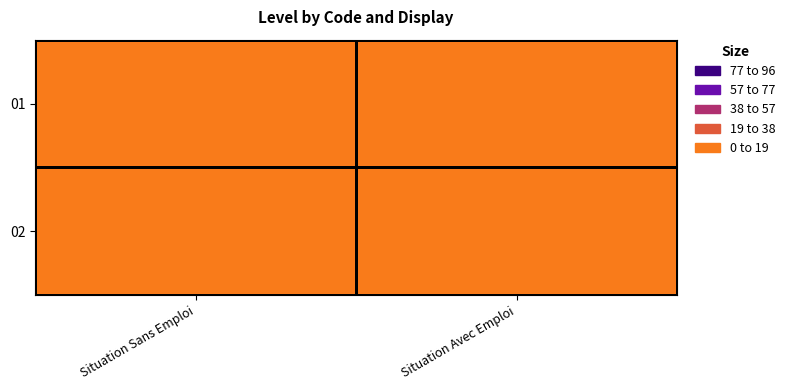

Rank the series by their maximum value, from highest to lowest.

01, 02